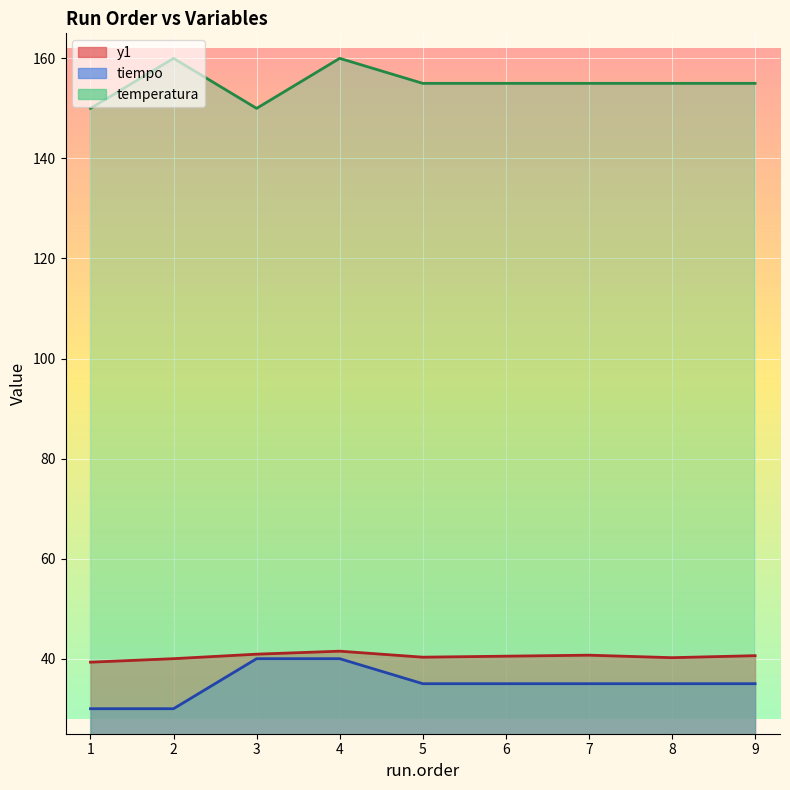

How many lines are shown in the chart?

3